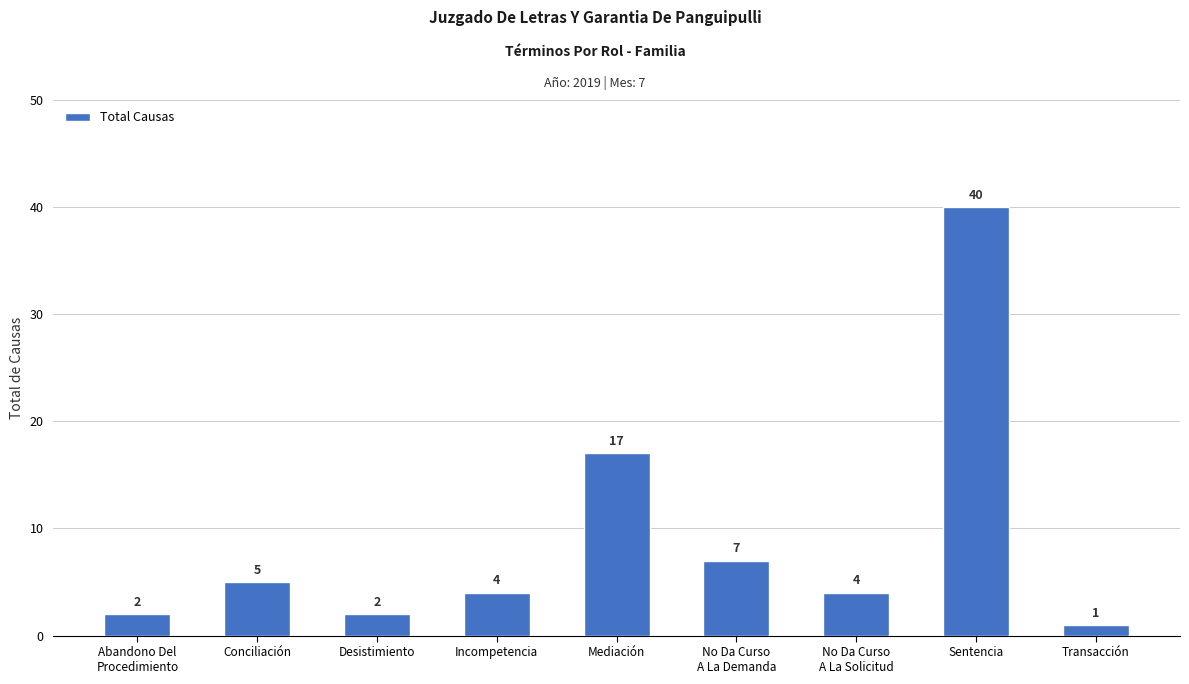

Count the number of data series in this chart.

1